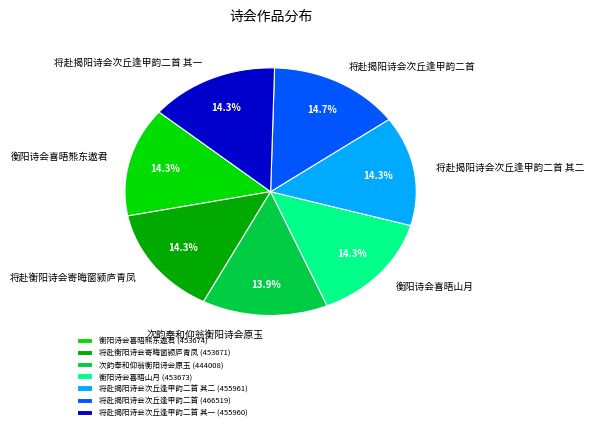

How many segments does this pie chart have?

7